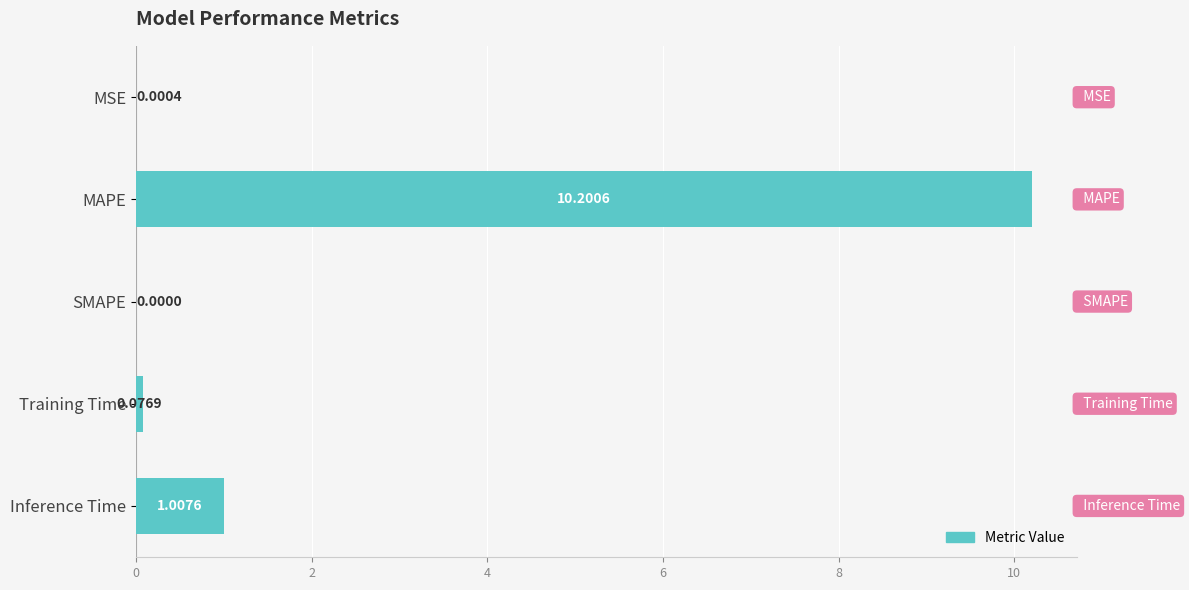

What is the change in value from MAPE to Training Time?

-10.1